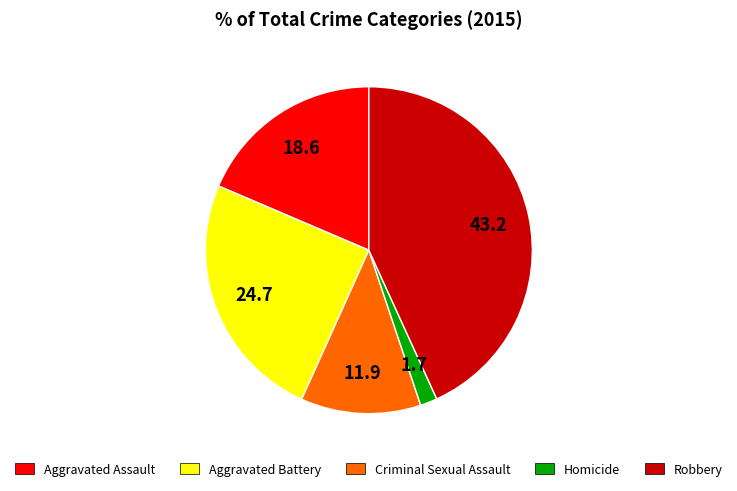

Is Robbery the majority of the pie?

No